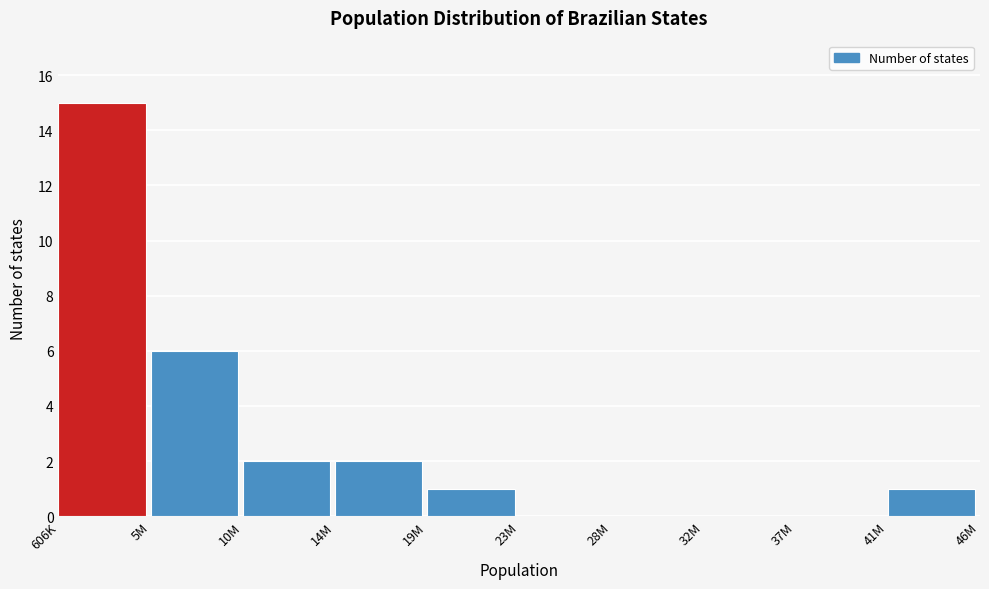

Reading right to left, what are all the values shown in this chart?

41M=1	37M=0	32M=0	28M=0	23M=0	19M=1	14M=2	10M=2	5M=6	606K=15